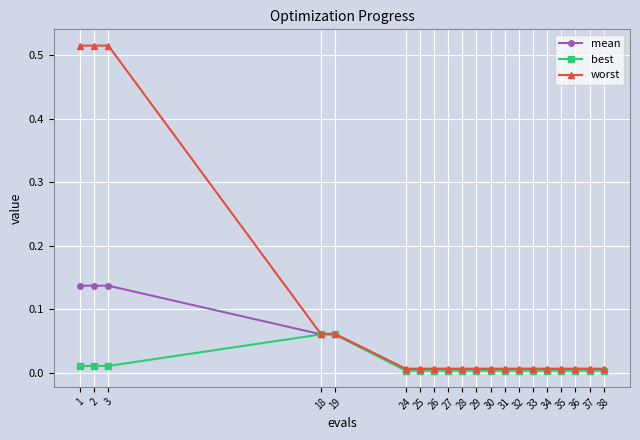

The worst series shows 0.0 at 30. True or false?

True